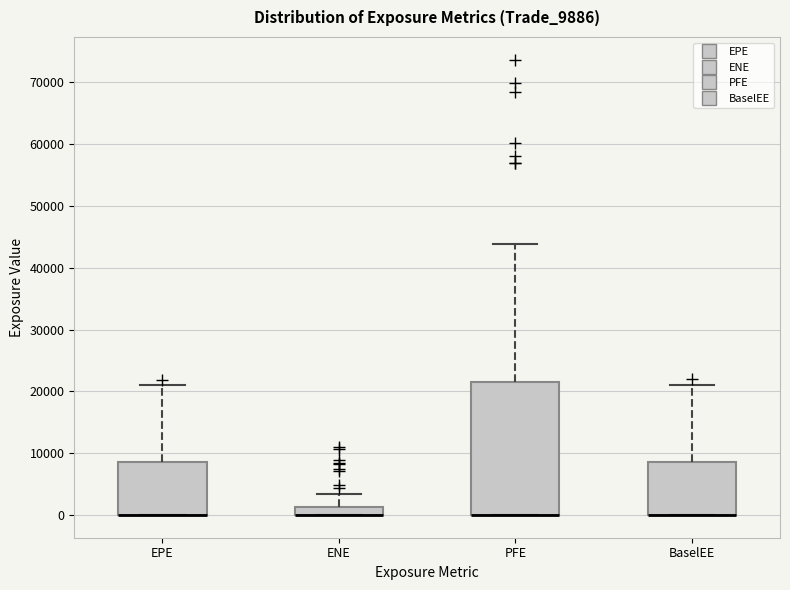

Comparing the boxes themselves (not the whiskers), which one is the tallest?

PFE